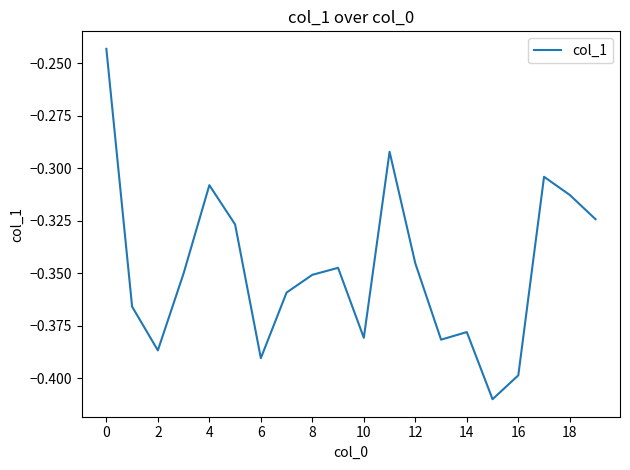

How many lines are shown in the chart?

1